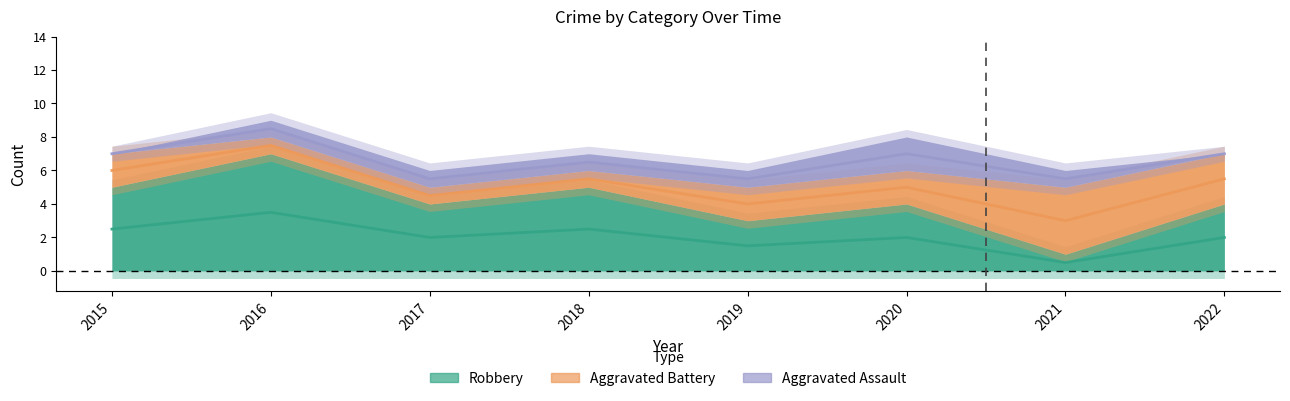

What is the sum of the Aggravated Battery values at 2019 and 2022?

5